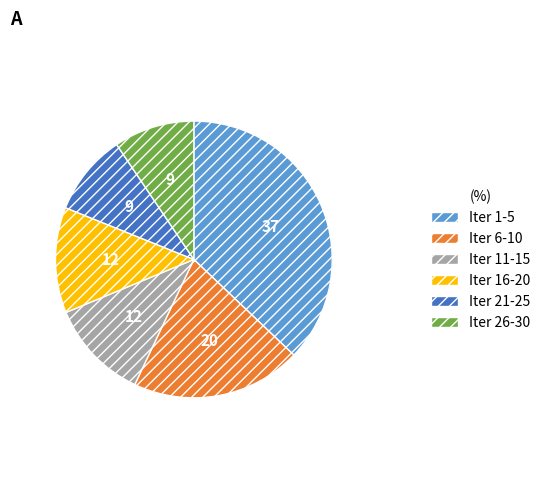

Which slice is the largest?

Iter 1-5